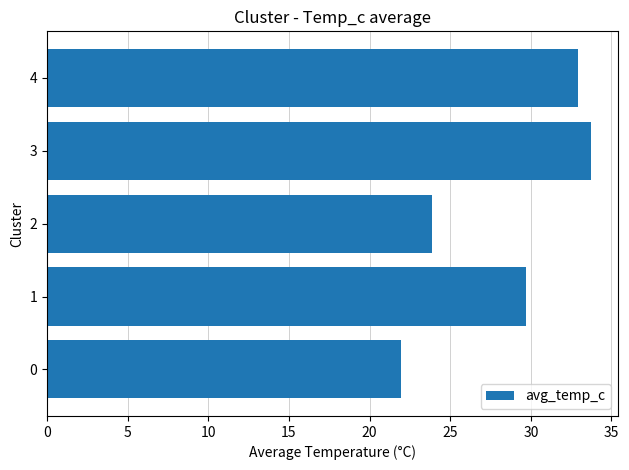

What is the sum of all values?

142.1